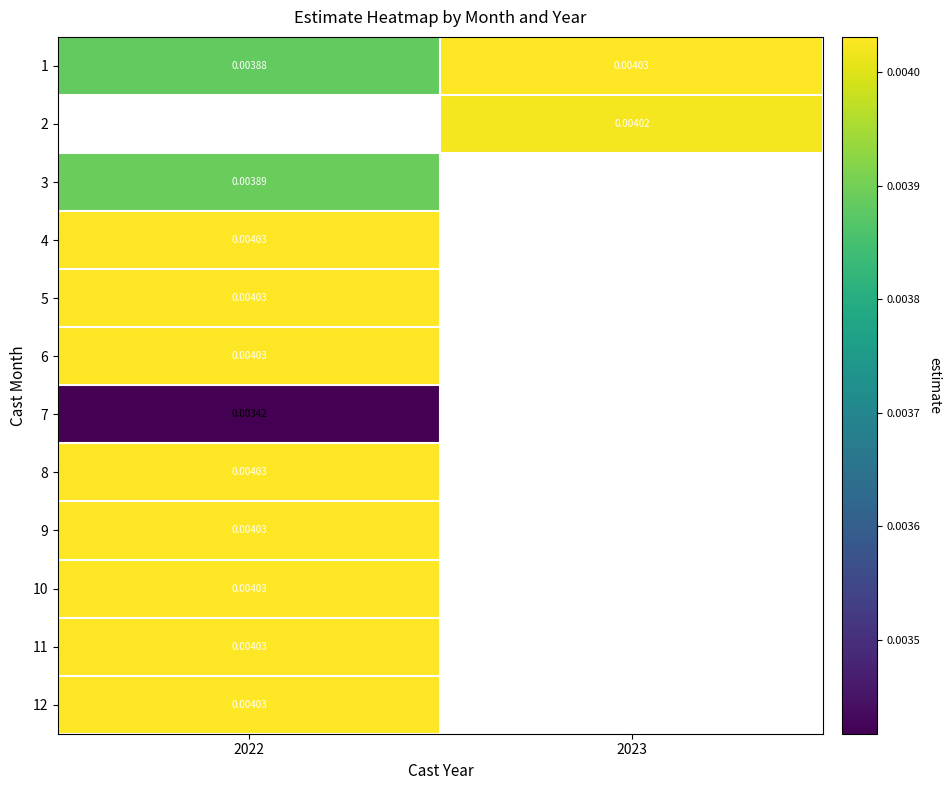

Is the value of 2 at 2023 greater than the value of 9 at 2022?

No